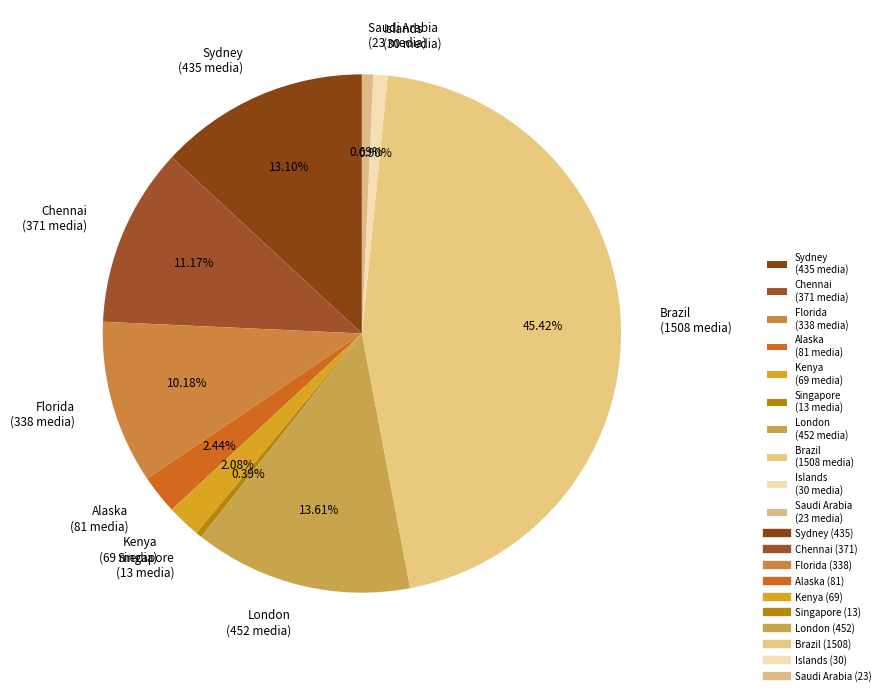

Between Singapore and Brazil, which is larger?

Brazil